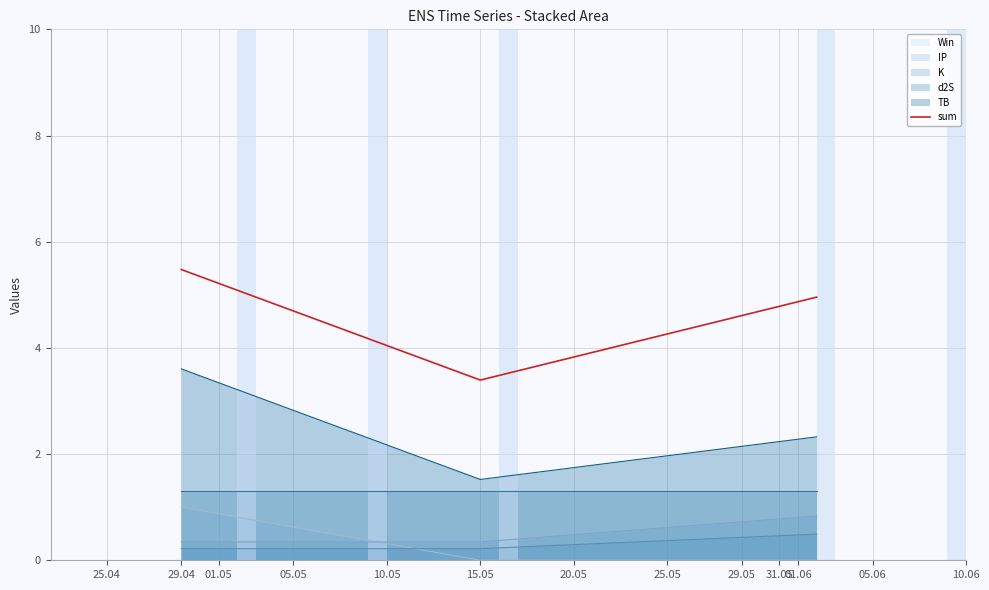

Reading right to left, what are all the values shown in this chart?

5.0	3.4	5.5